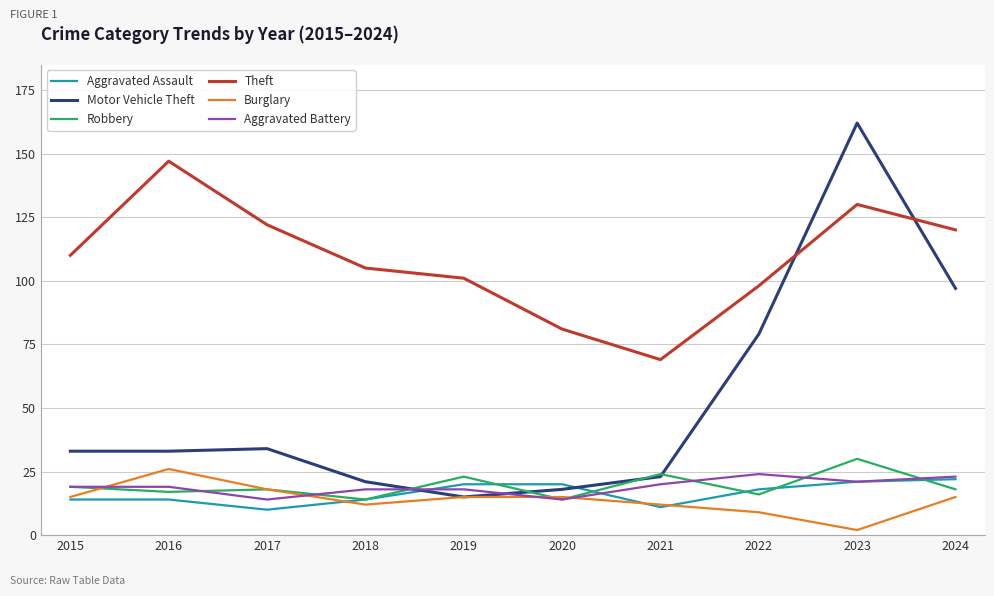

Count the number of categories in the chart.

10